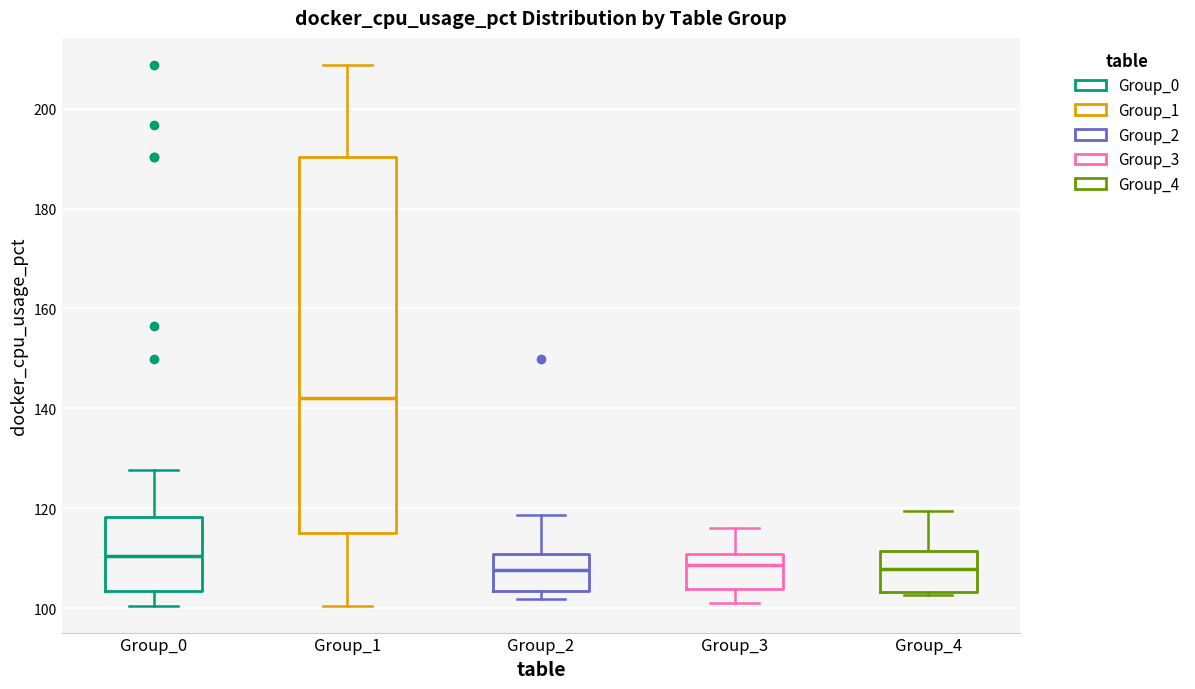

Reading left to right, transcribe this box plot: for each box, give where its median line is, the range the box spans, and where its two whiskers end, as read against the y-axis. The values are not printed on the chart, so give them approximately, as read against the axis.

Group_0: median 110, box 104 to 118, whiskers 100 to 128
Group_1: median 142, box 116 to 190, whiskers 100 to 208
Group_2: median 108, box 104 to 110, whiskers 102 to 118
Group_3: median 108, box 104 to 110, whiskers 102 to 116
Group_4: median 108, box 104 to 112, whiskers 102 to 120